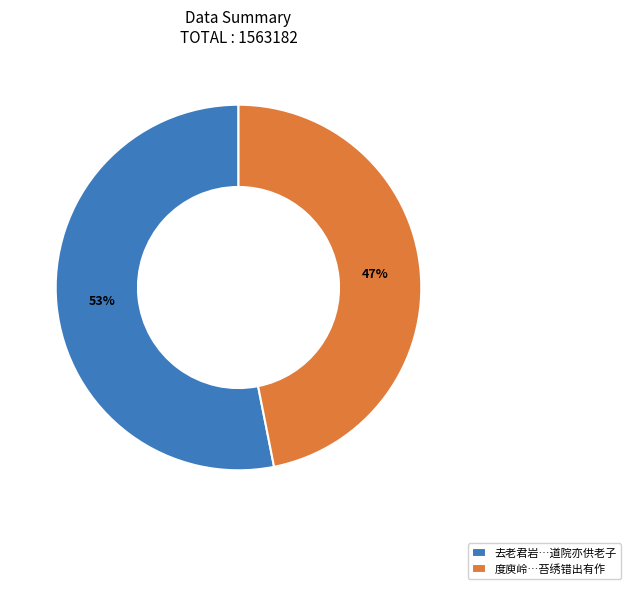

What is the ratio of the value at 去老君岩…道院亦供老子 to the value at 度庾岭…苔绣错出有作?

1.1